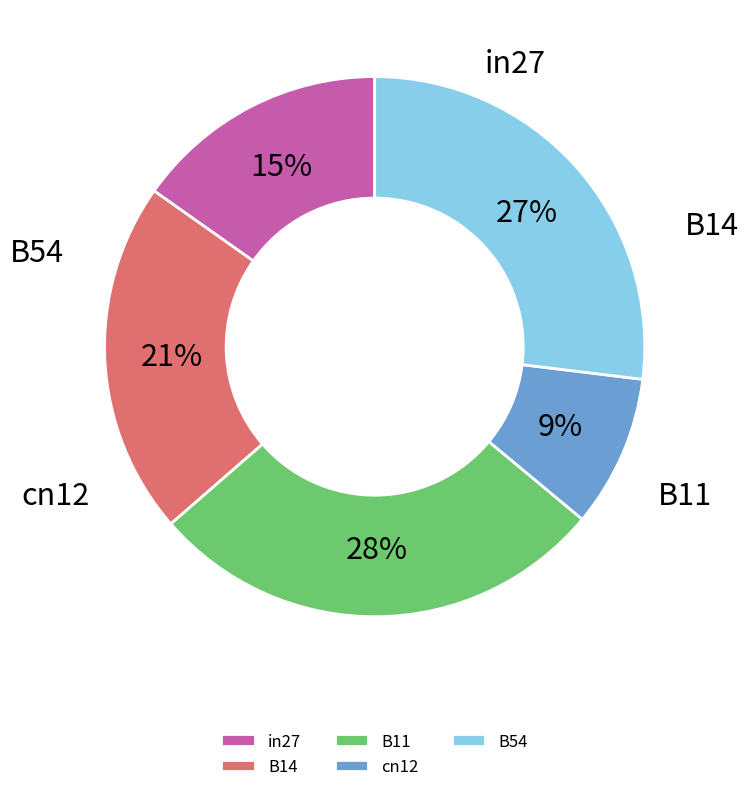

Combined, do cn12 and B11 account for over 50%?

No